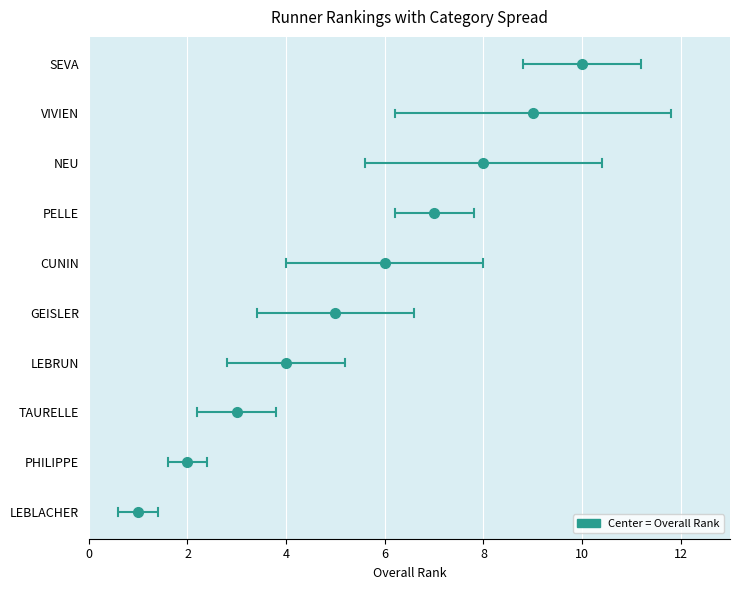

Which series has the largest range (max minus min)?

rank